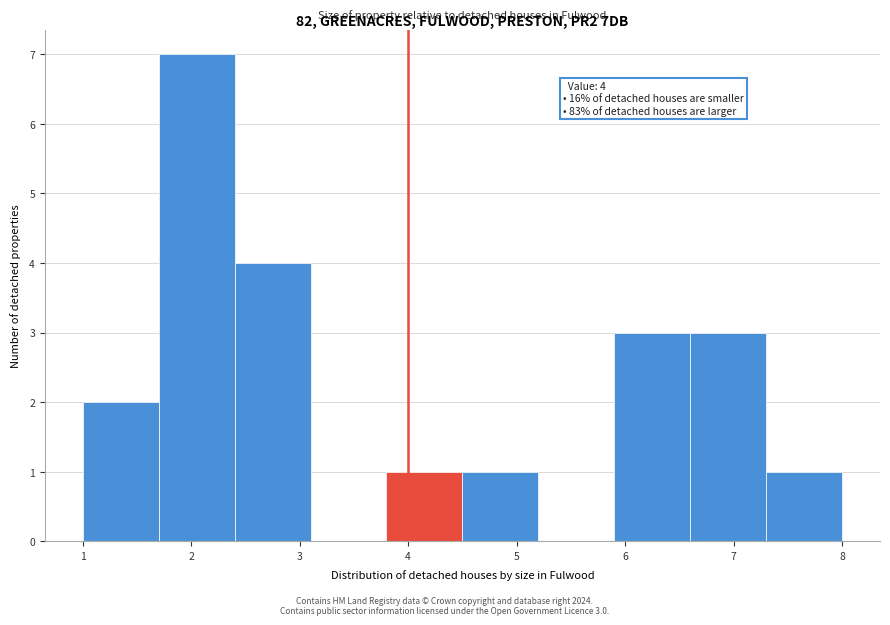

Over which range of the x-axis is the bar tallest?

1.7 to 2.4